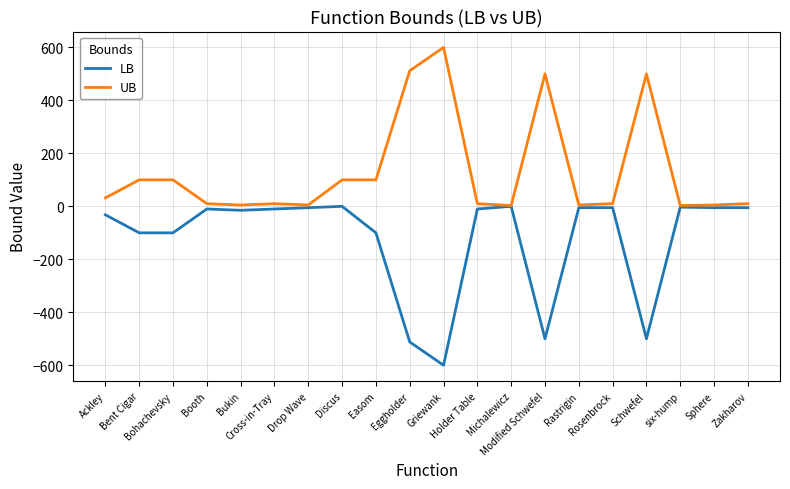

Which series has the largest total across all categories?

UB